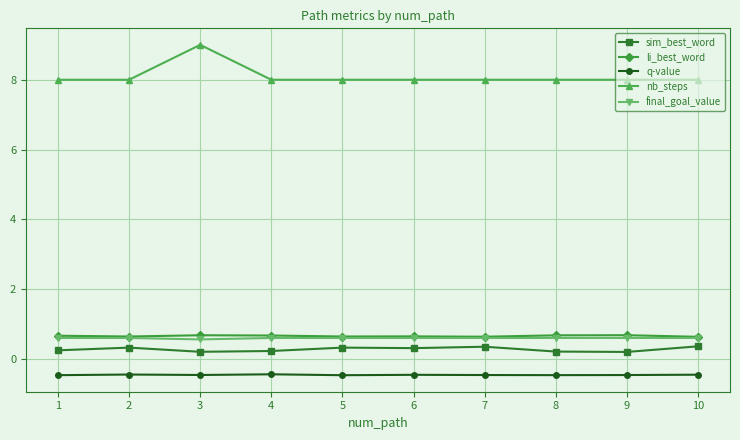

Count the number of data series in this chart.

5